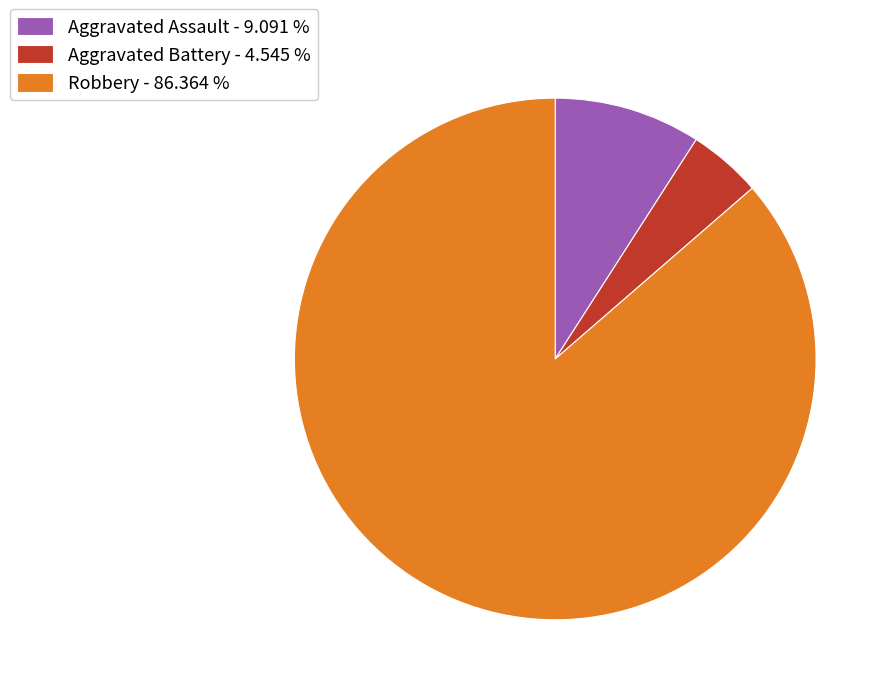

Do Aggravated Assault - 9.091 % and Robbery - 86.364 % together represent more than half of the pie?

Yes